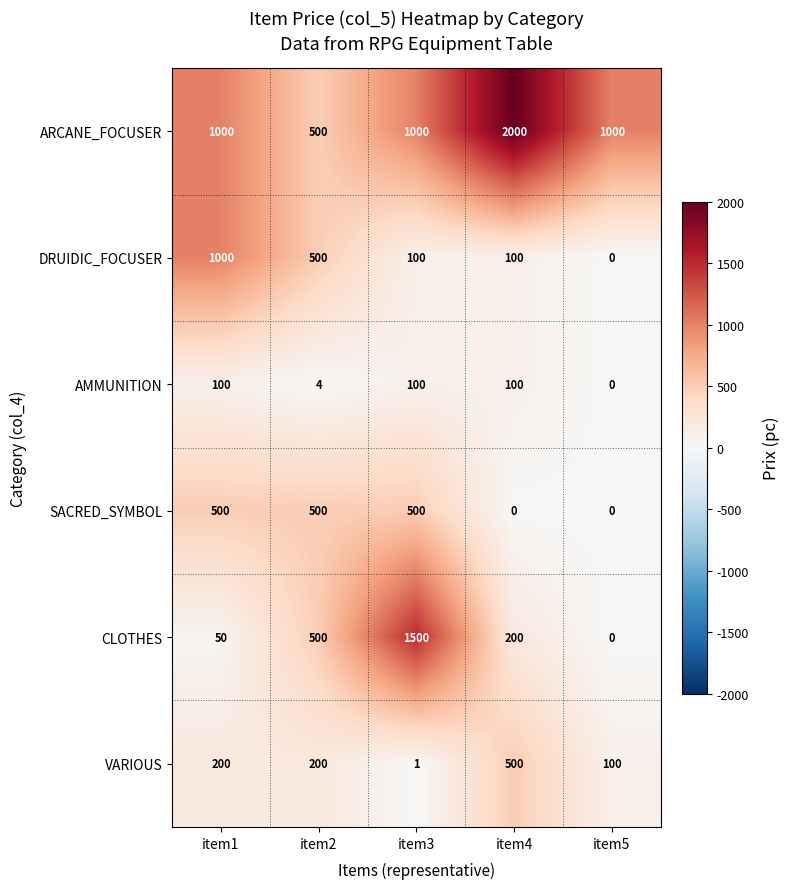

What is the maximum value shown in the chart?

2000